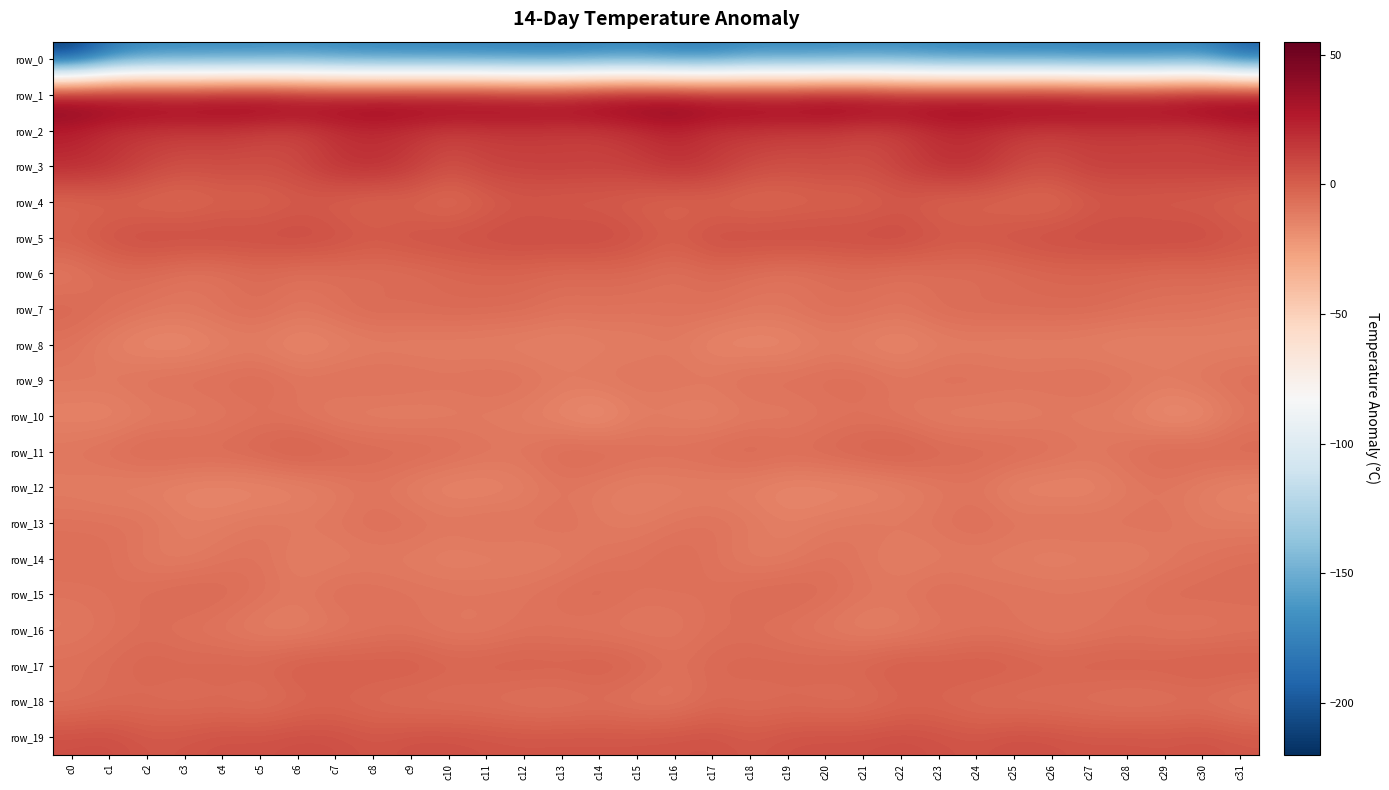

What is the sum of the row_13 values at c1 and c25?

-15.4